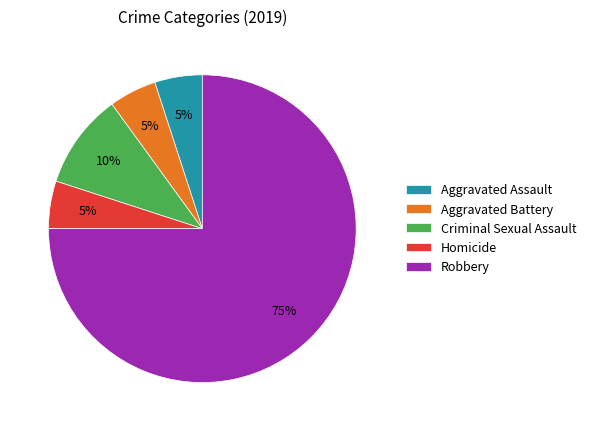

Do Homicide and Criminal Sexual Assault together represent more than half of the pie?

No